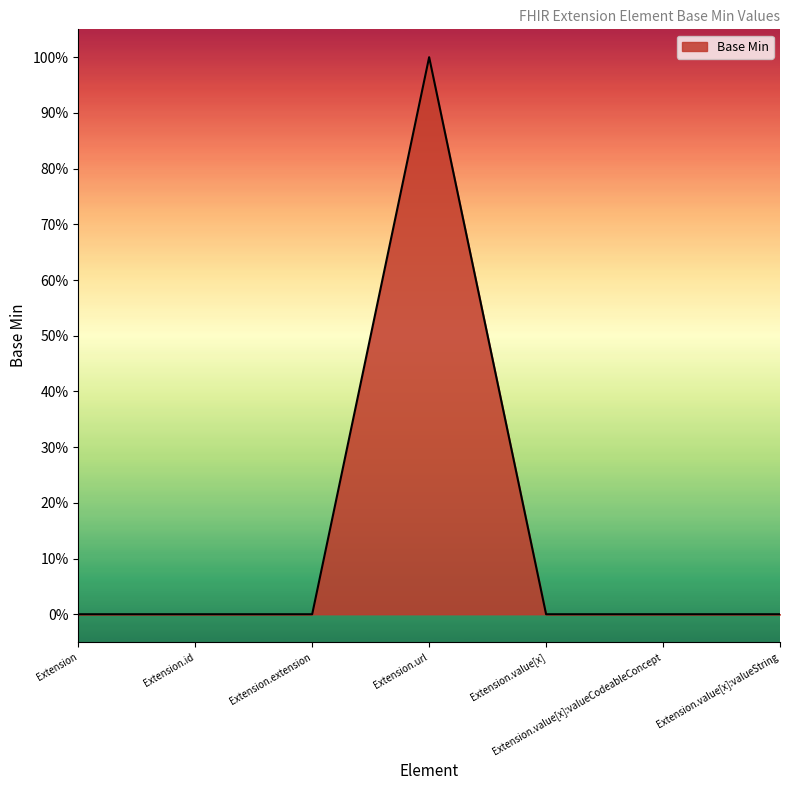

List the labels in order of value, largest first.

Extension.url, Extension, Extension.id, Extension.extension, Extension.value[x], Extension.value[x]:valueCodeableConcept, Extension.value[x]:valueString